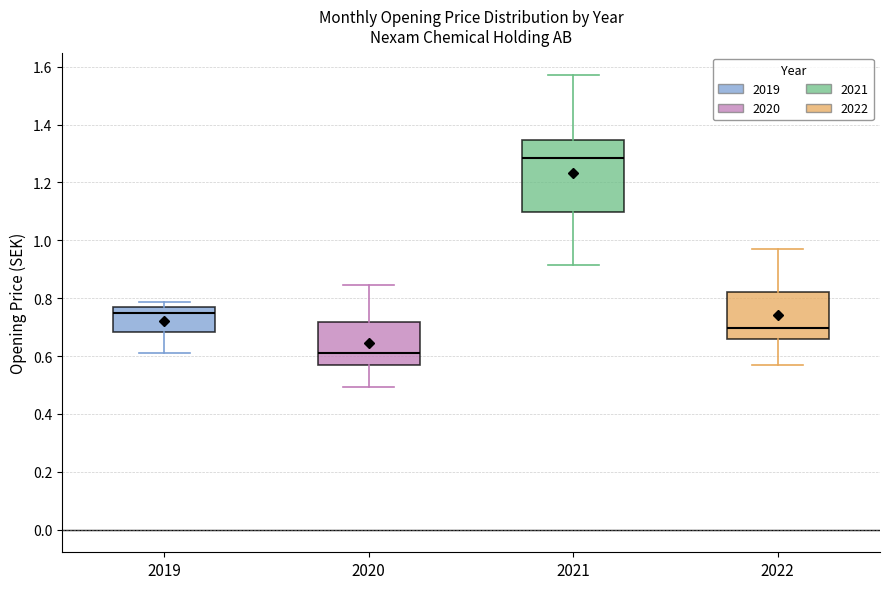

Which box's median line is the highest?

2021